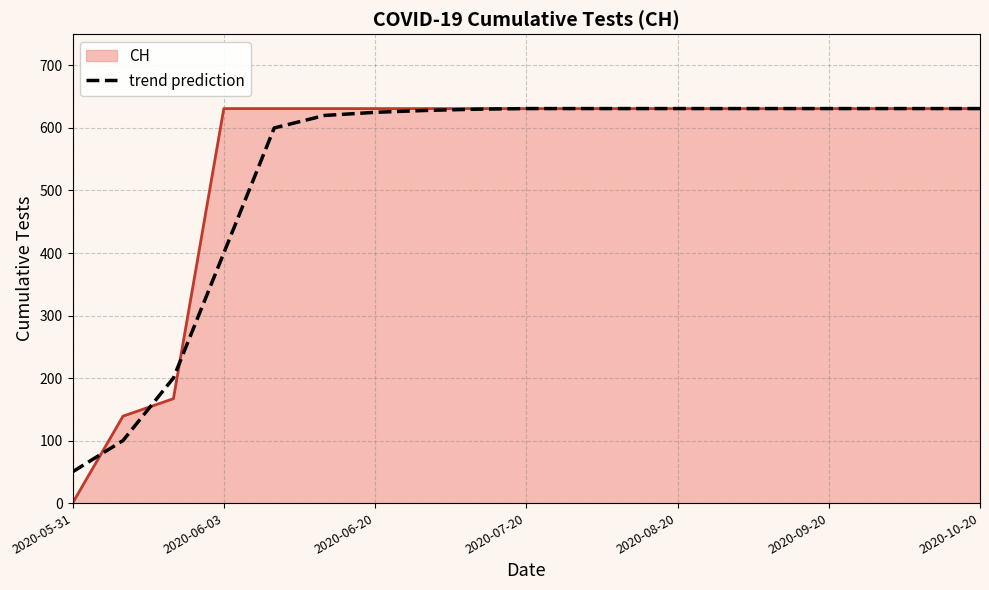

What is the greatest value displayed?

631